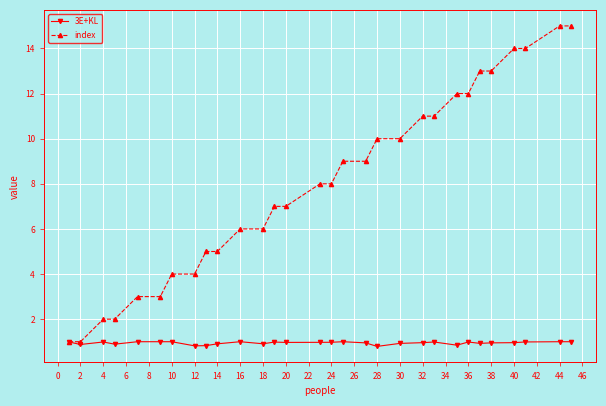

What is the value of the index point at the 8th from the left?

4.0